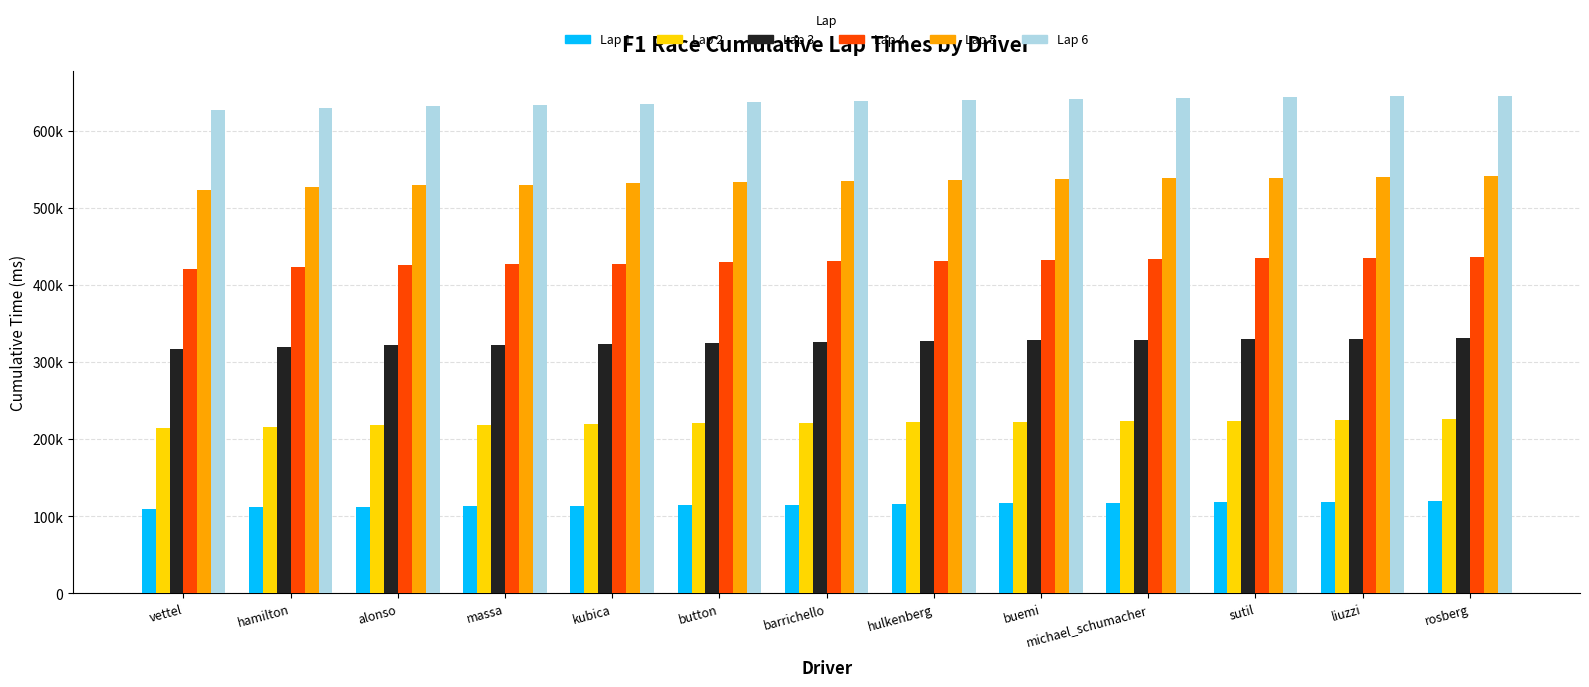

Between massa and liuzzi, which is larger?

liuzzi